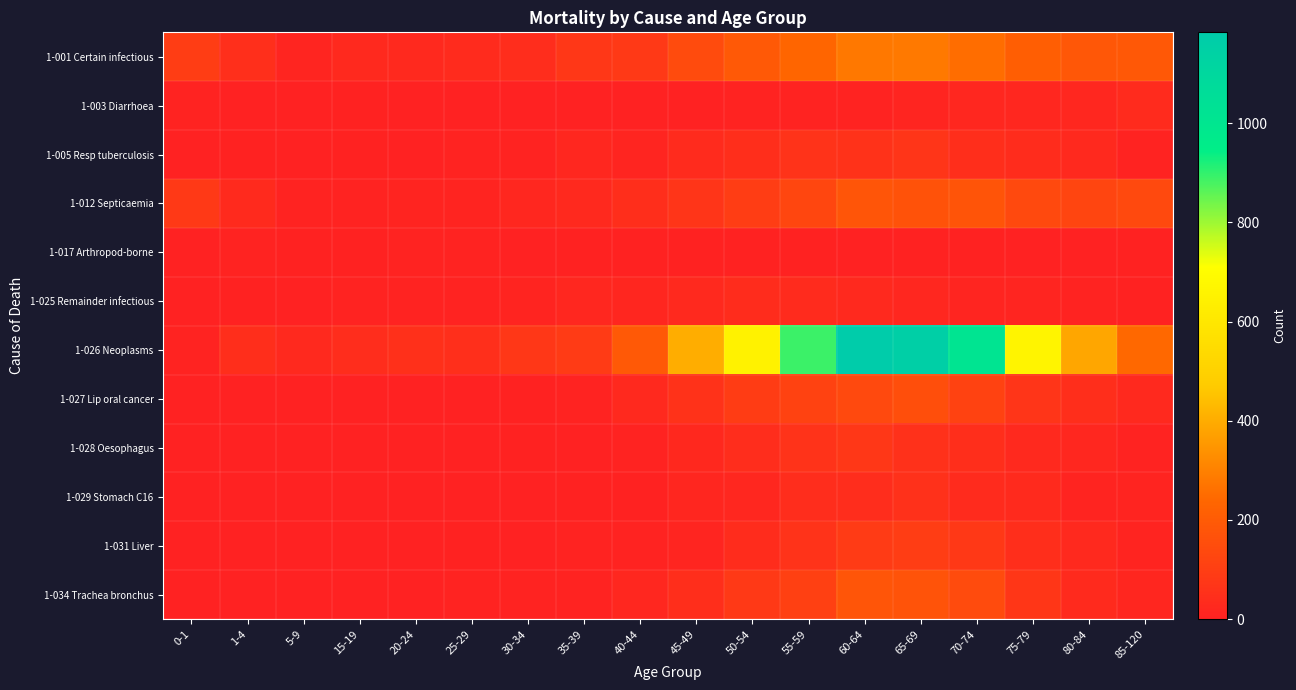

Reading left to right, extract all data points from this chart.

1-001 Certain infectious: 0-1=96	1-4=47	5-9=13	15-19=26	20-24=29	25-29=35	30-34=42	35-39=75	40-44=85	45-49=144	50-54=192	55-59=234	60-64=280	65-69=282	70-74=256	75-79=212	80-84=185	85-120=190
1-003 Diarrhoea: 0-1=6	1-4=1	5-9=1	15-19=3	20-24=1	25-29=0	30-34=0	35-39=1	40-44=2	45-49=0	50-54=7	55-59=5	60-64=6	65-69=12	70-74=19	75-79=21	80-84=23	85-120=36
1-005 Resp tuberculosis: 0-1=1	1-4=4	5-9=0	15-19=4	20-24=1	25-29=5	30-34=6	35-39=21	40-44=15	45-49=35	50-54=46	55-59=61	60-64=59	65-69=70	70-74=45	75-79=37	80-84=26	85-120=9
1-012 Septicaemia: 0-1=84	1-4=32	5-9=8	15-19=7	20-24=11	25-29=10	30-34=23	35-39=27	40-44=44	45-49=69	50-54=96	55-59=129	60-64=178	65-69=169	70-74=176	75-79=139	80-84=125	85-120=139
1-017 Arthropod-borne: 0-1=1	1-4=6	5-9=3	15-19=4	20-24=7	25-29=9	30-34=2	35-39=4	40-44=3	45-49=4	50-54=3	55-59=3	60-64=2	65-69=3	70-74=3	75-79=0	80-84=1	85-120=3
1-025 Remainder infectious: 0-1=2	1-4=3	5-9=0	15-19=7	20-24=8	25-29=8	30-34=10	35-39=20	40-44=17	45-49=29	50-54=37	55-59=33	60-64=30	65-69=23	70-74=13	75-79=12	80-84=8	85-120=3
1-026 Neoplasms: 0-1=5	1-4=46	5-9=27	15-19=42	20-24=51	25-29=50	30-34=76	35-39=88	40-44=195	45-49=404	50-54=652	55-59=891	60-64=1183	65-69=1154	70-74=1008	75-79=663	80-84=386	85-120=244
1-027 Lip oral cancer: 0-1=0	1-4=0	5-9=1	15-19=1	20-24=0	25-29=2	30-34=3	35-39=6	40-44=26	45-49=60	50-54=94	55-59=114	60-64=139	65-69=156	70-74=114	75-79=71	80-84=46	85-120=29
1-028 Oesophagus: 0-1=0	1-4=0	5-9=0	15-19=0	20-24=1	25-29=1	30-34=4	35-39=1	40-44=6	45-49=24	50-54=43	55-59=62	60-64=74	65-69=55	70-74=45	75-79=29	80-84=19	85-120=7
1-029 Stomach C16: 0-1=0	1-4=0	5-9=0	15-19=1	20-24=1	25-29=0	30-34=1	35-39=4	40-44=3	45-49=18	50-54=21	55-59=41	60-64=40	65-69=54	70-74=34	75-79=32	80-84=11	85-120=11
1-031 Liver: 0-1=1	1-4=0	5-9=0	15-19=2	20-24=2	25-29=4	30-34=2	35-39=6	40-44=9	45-49=16	50-54=38	55-59=62	60-64=90	65-69=95	70-74=79	75-79=46	80-84=28	85-120=11
1-034 Trachea bronchus: 0-1=1	1-4=0	5-9=0	15-19=2	20-24=2	25-29=8	30-34=9	35-39=6	40-44=19	45-49=46	50-54=83	55-59=107	60-64=180	65-69=172	70-74=145	75-79=73	80-84=32	85-120=17